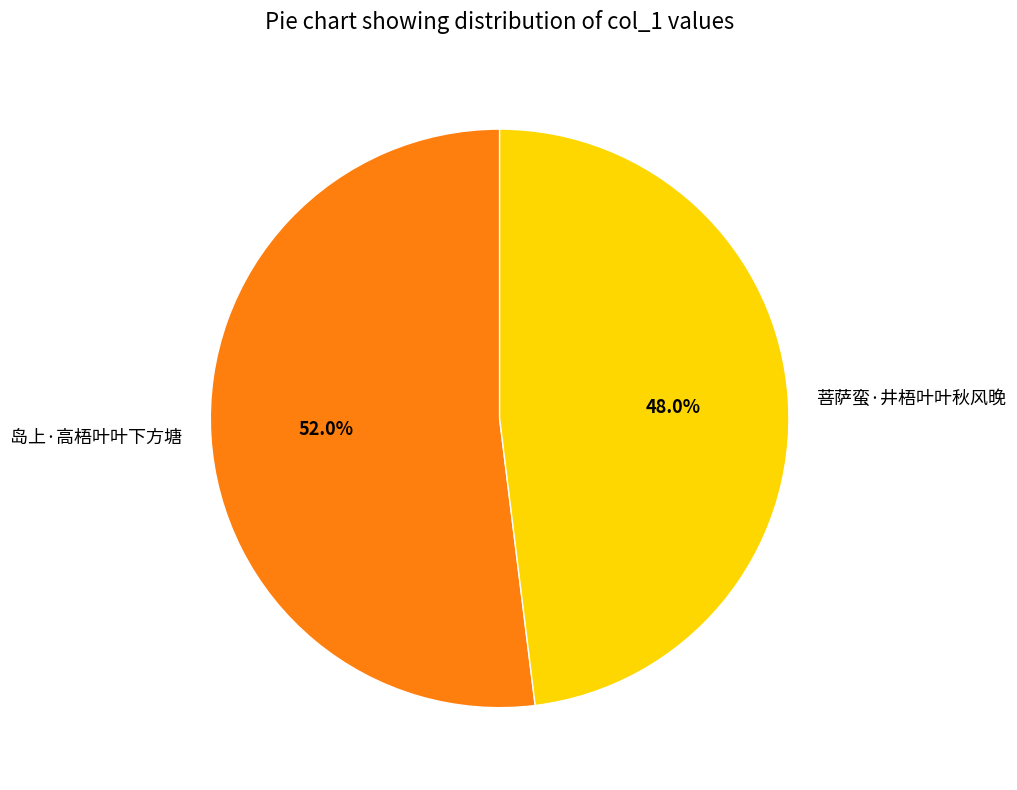

Is 菩萨蛮·井梧叶叶秋风晚 the majority of the pie?

No